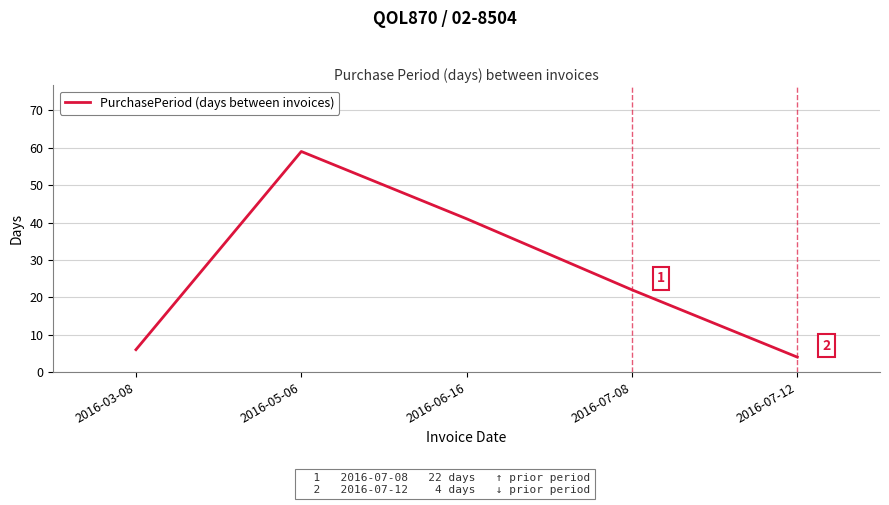

What is the approximate value at 2016-05-06, to the nearest 5?

60